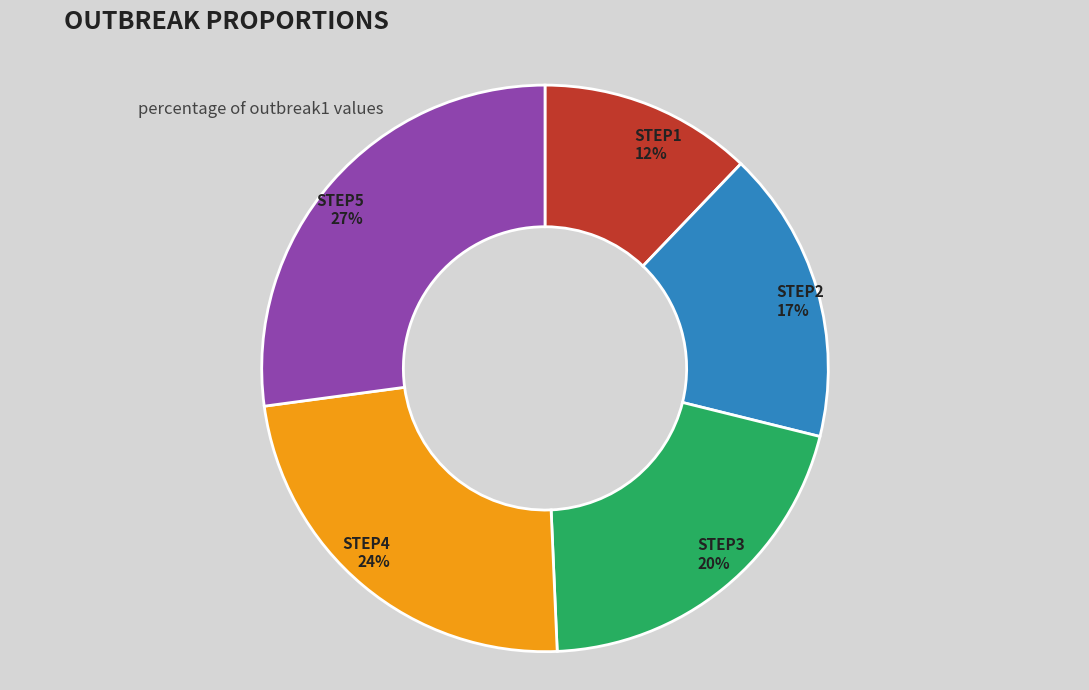

Is there a majority slice in this chart?

No